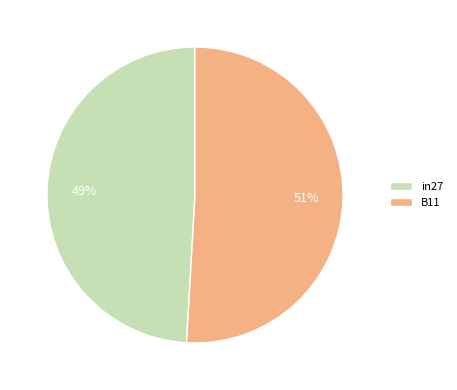

Which category has the biggest portion of the pie?

B11